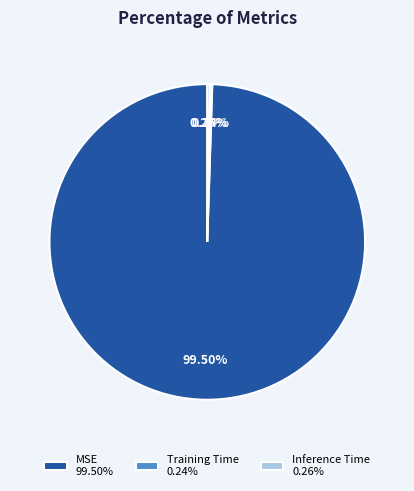

Does any single category account for the majority?

Yes